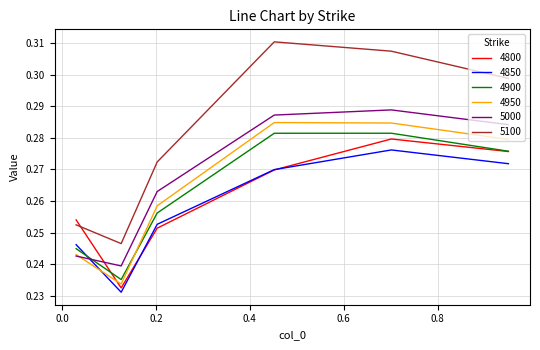

After their last crossing, which series has the higher values: 4900 or 5000?

5000